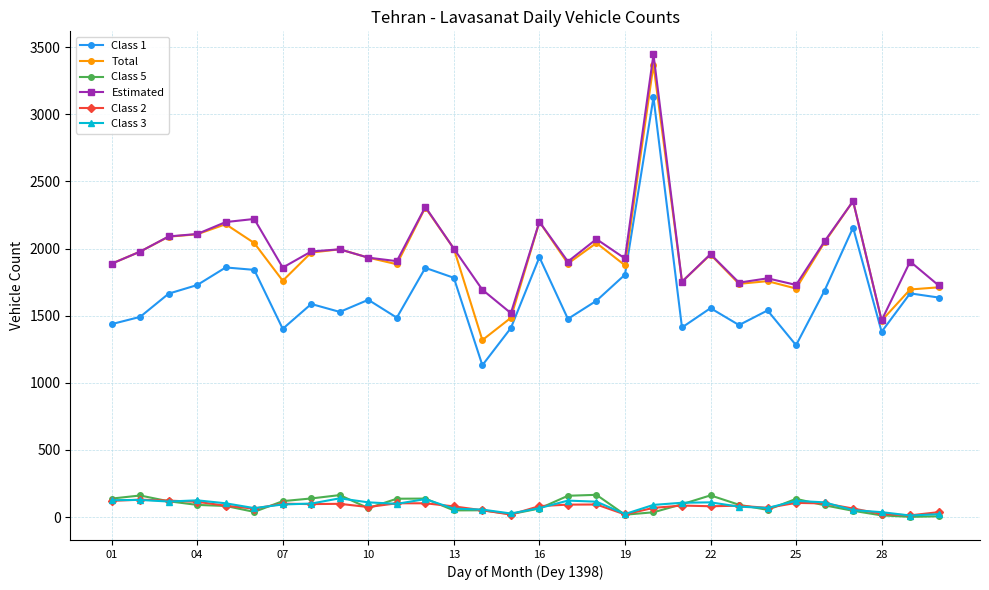

What is the greatest value displayed?

3445